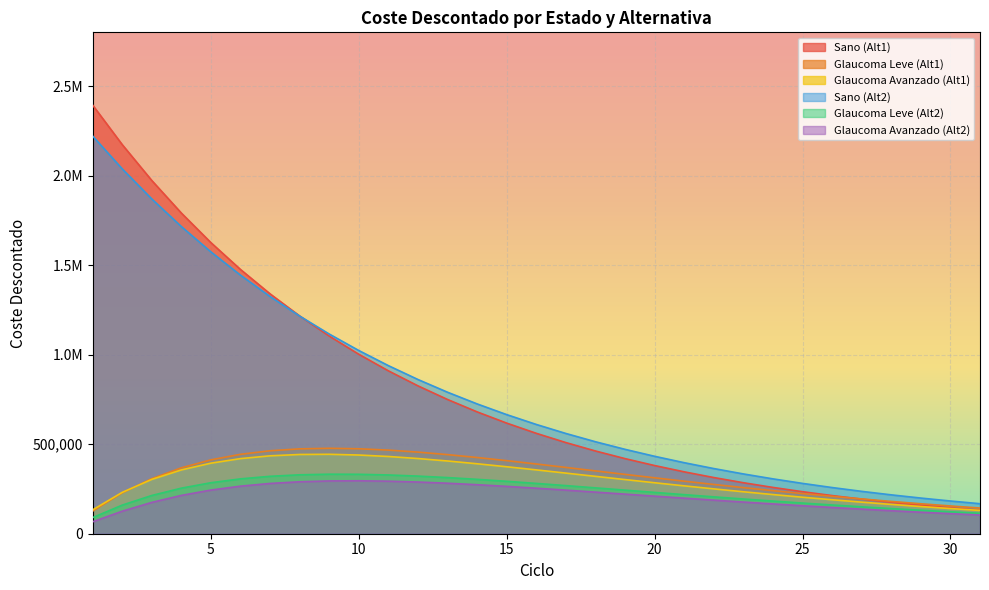

What is the sum of all Glaucoma Leve (Alt1) values?

10066583.4